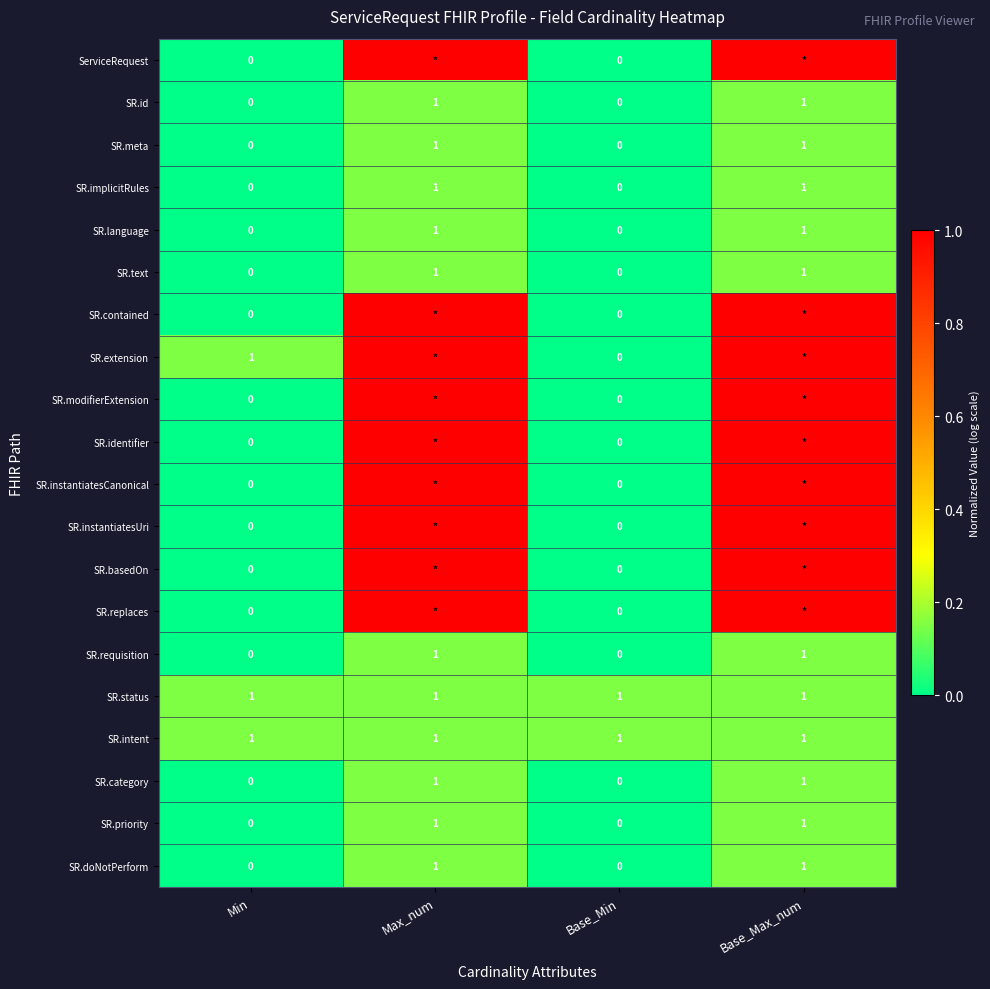

The value of SR.priority at Max_num is 1. True or false?

True